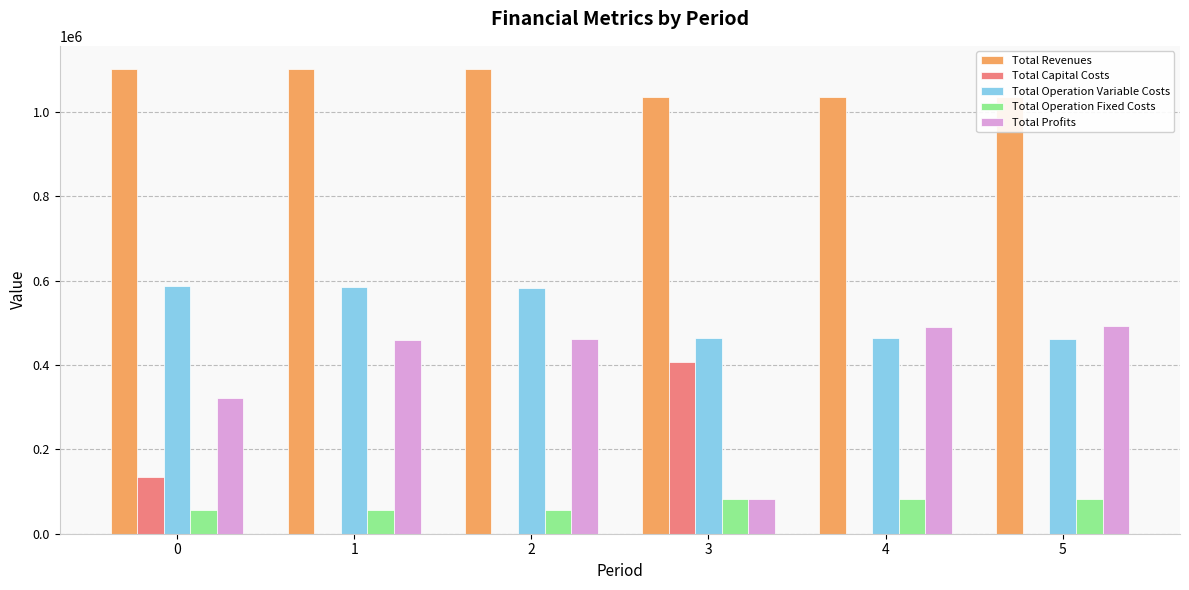

What is the sum of the Total Operation Fixed Costs values at 4 and 0?

138997.0